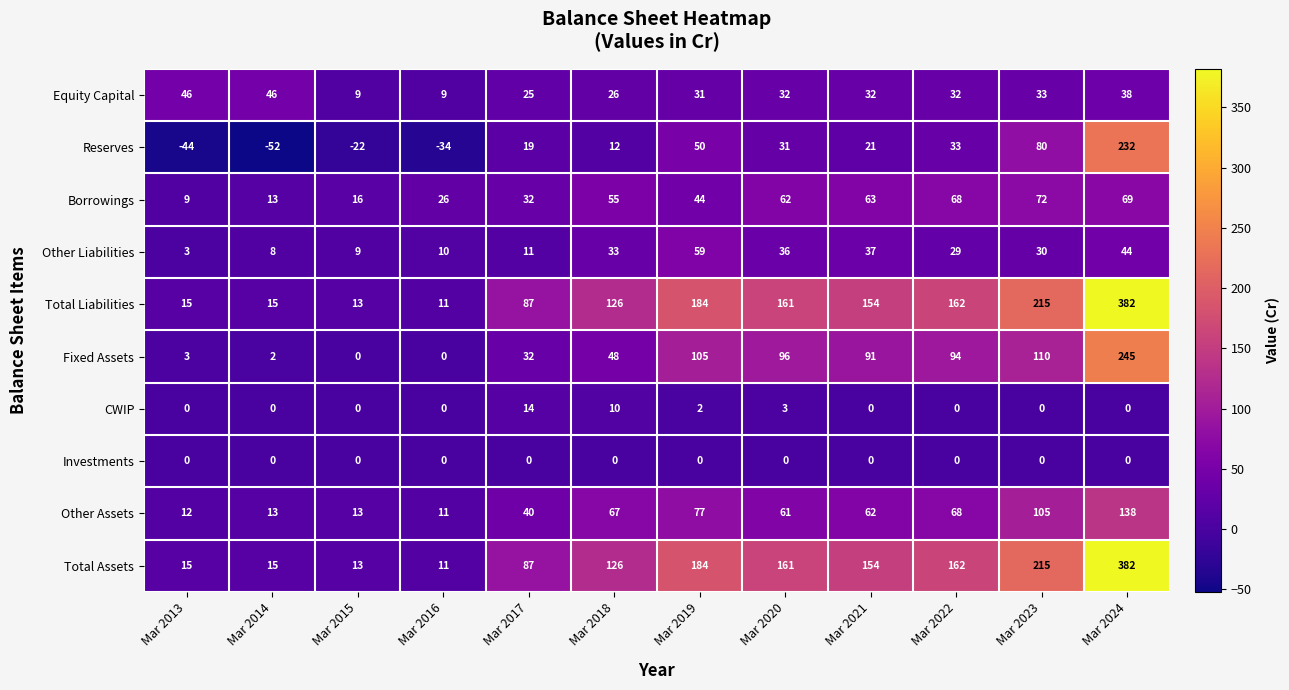

What is the minimum value for Other Liabilities?

3